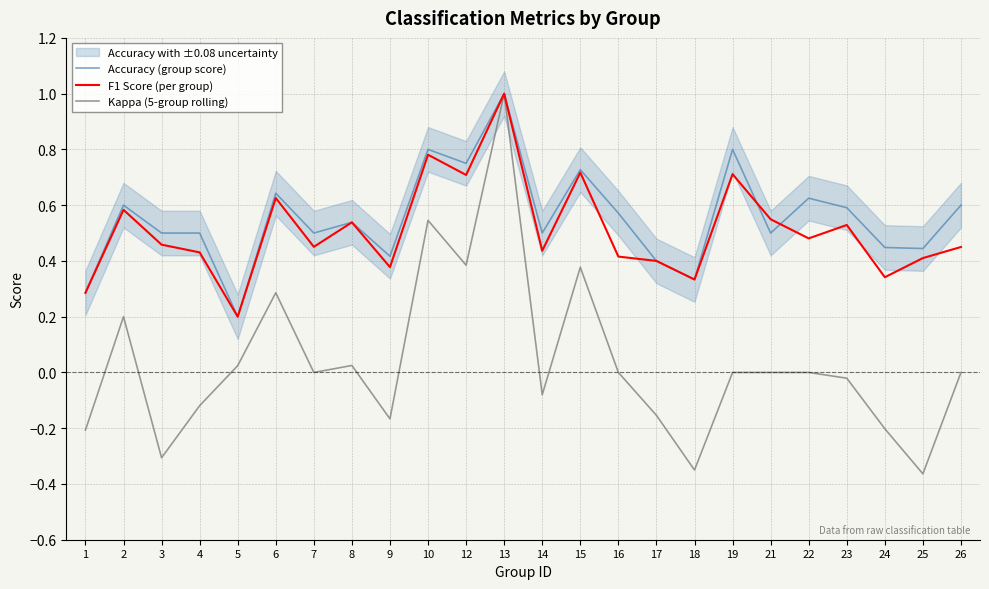

What is the smallest value displayed?

-0.4